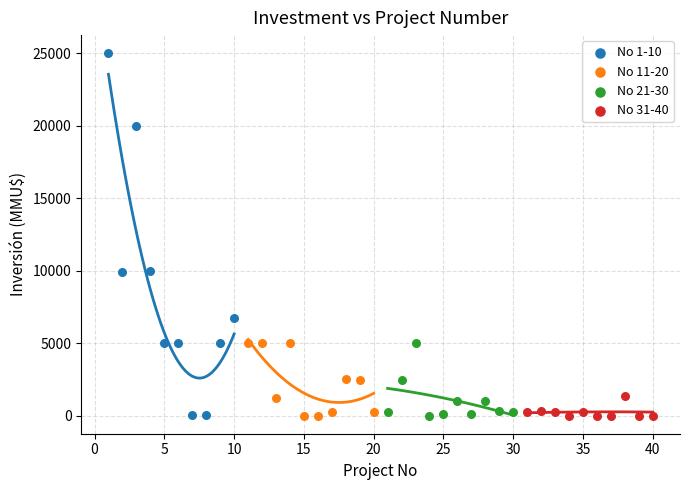

Which series reaches the maximum Y coordinate?

No 1-10